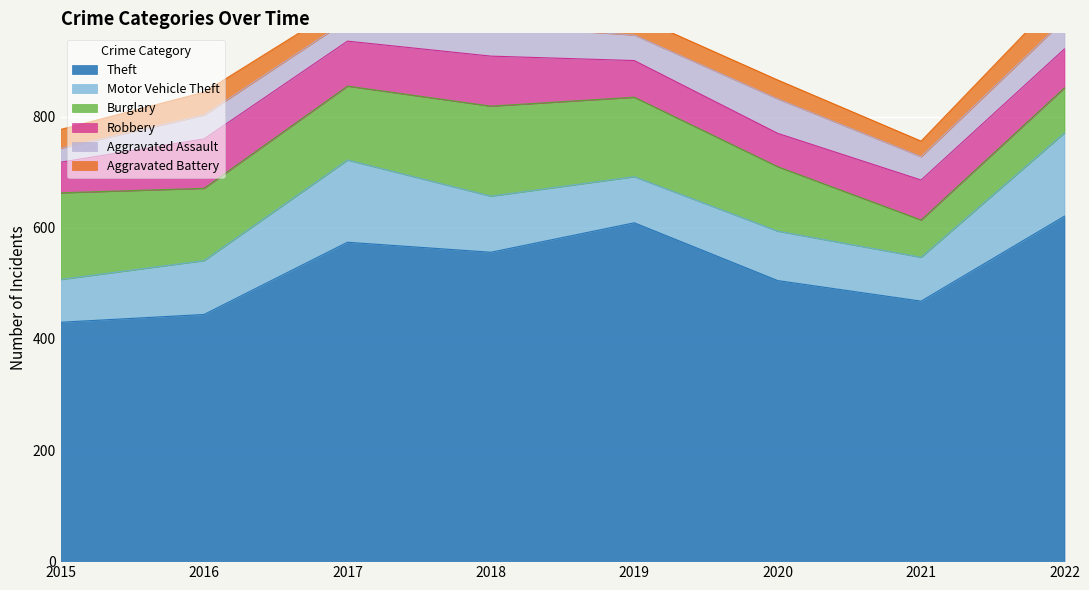

Where does the Burglary series first go above 133?

2015